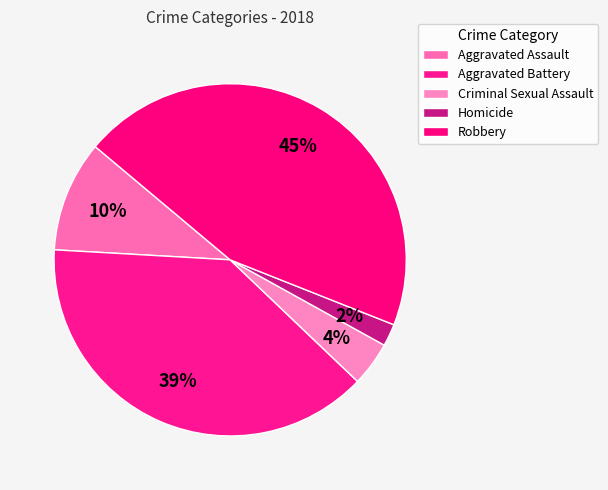

Count the number of slices in the pie.

5